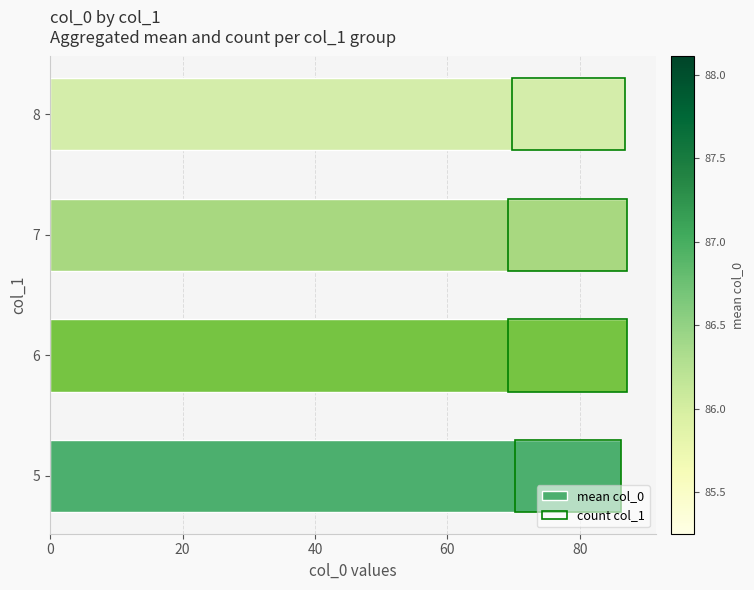

Which series has the widest spread of values?

count col_1